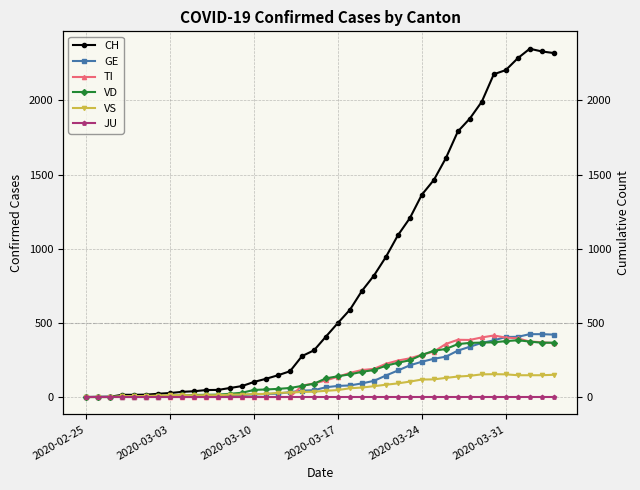

What is the sum of the VS values at 31 and 15?

159